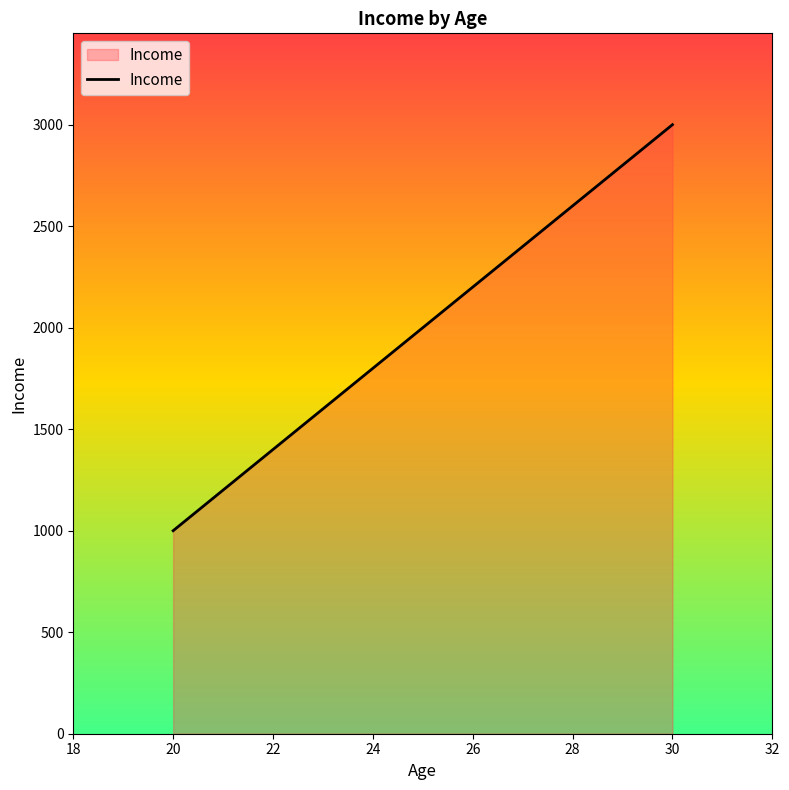

What is the sum of all values?

6000